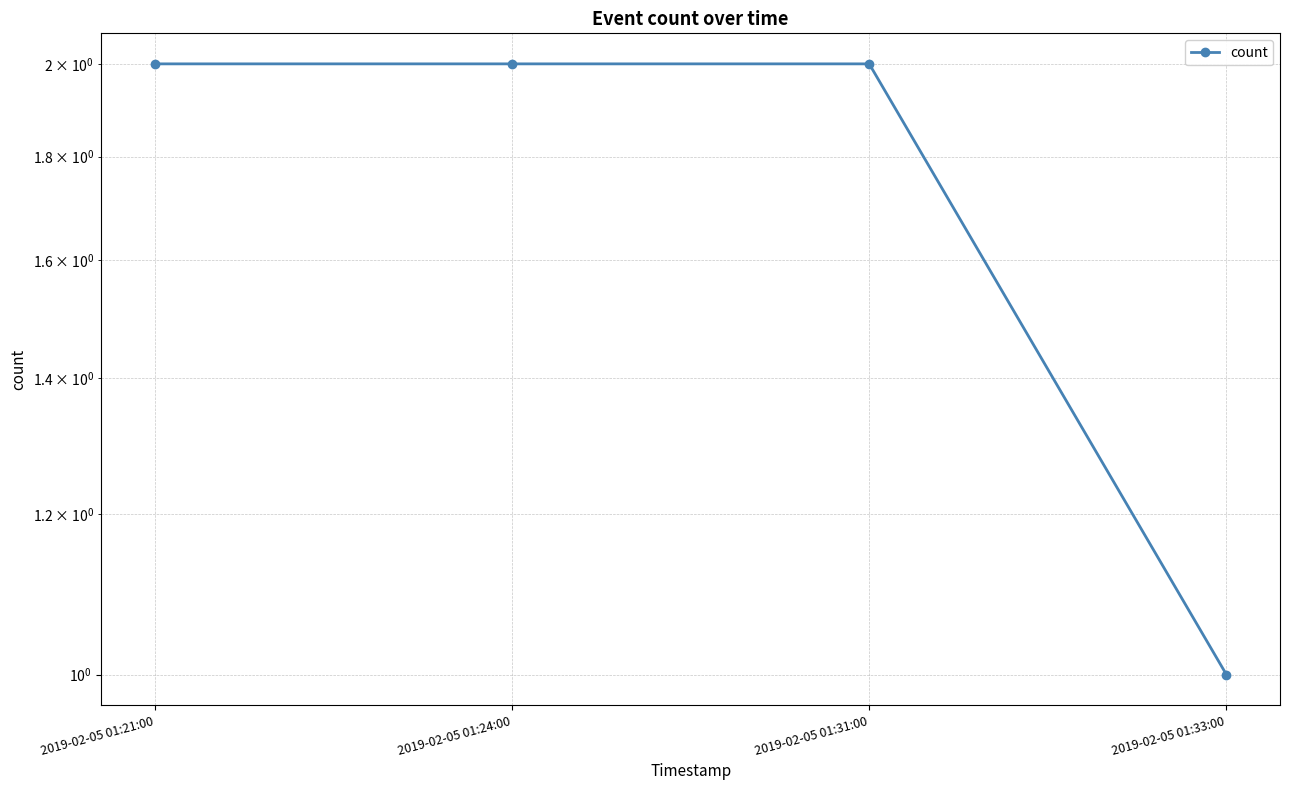

Reading left to right, list all the values displayed in this chart.

2	2	2	1